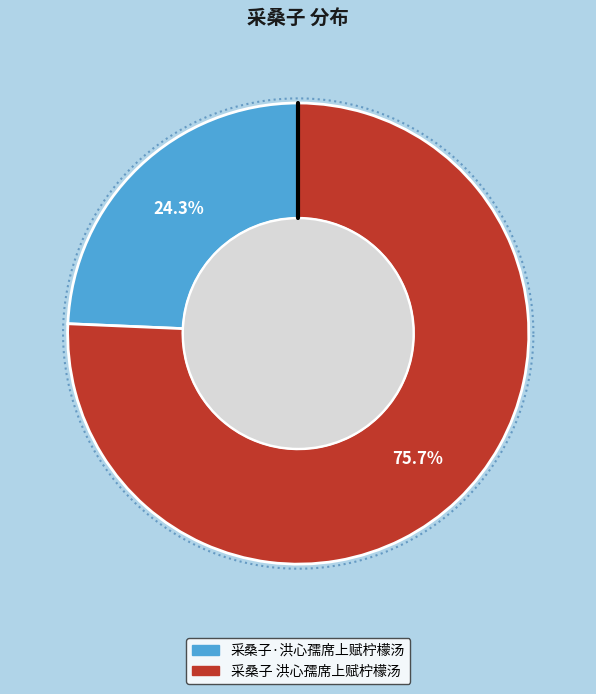

To the nearest percent, what portion does 采桑子·洪心孺席上赋柠檬汤 represent?

24%